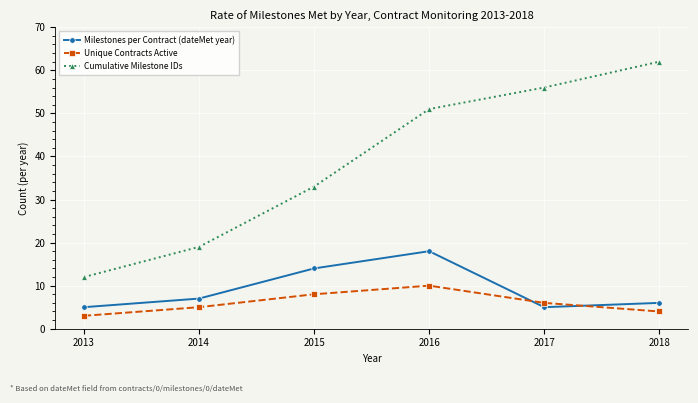

At how many categories does at least one series exceed 35?

3